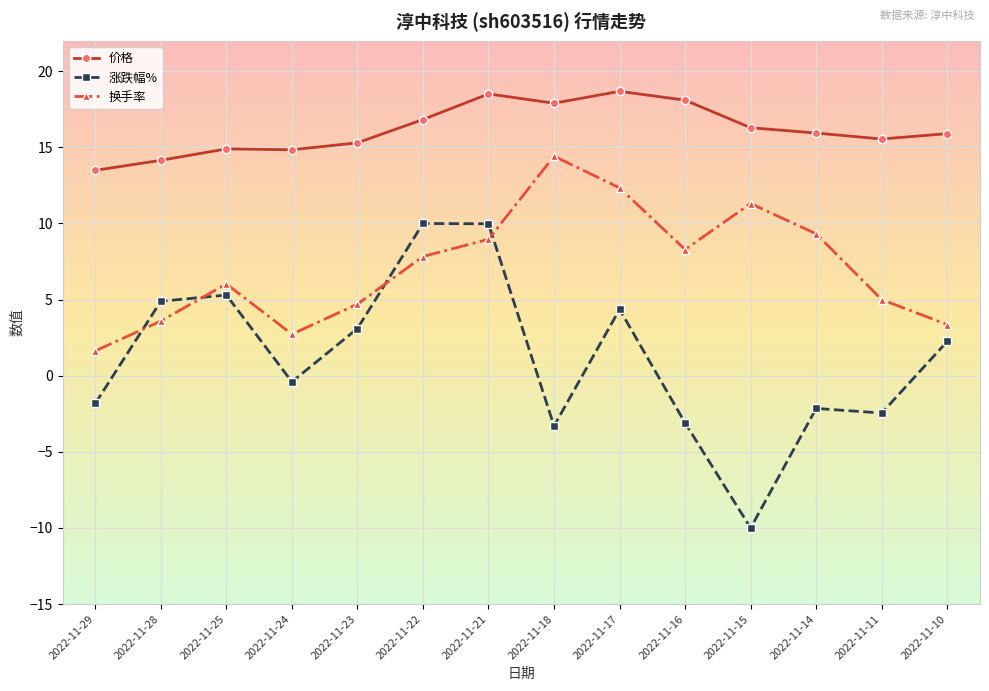

Is the value of 换手率 at 2022-11-29 greater than the value of 价格 at 2022-11-17?

No